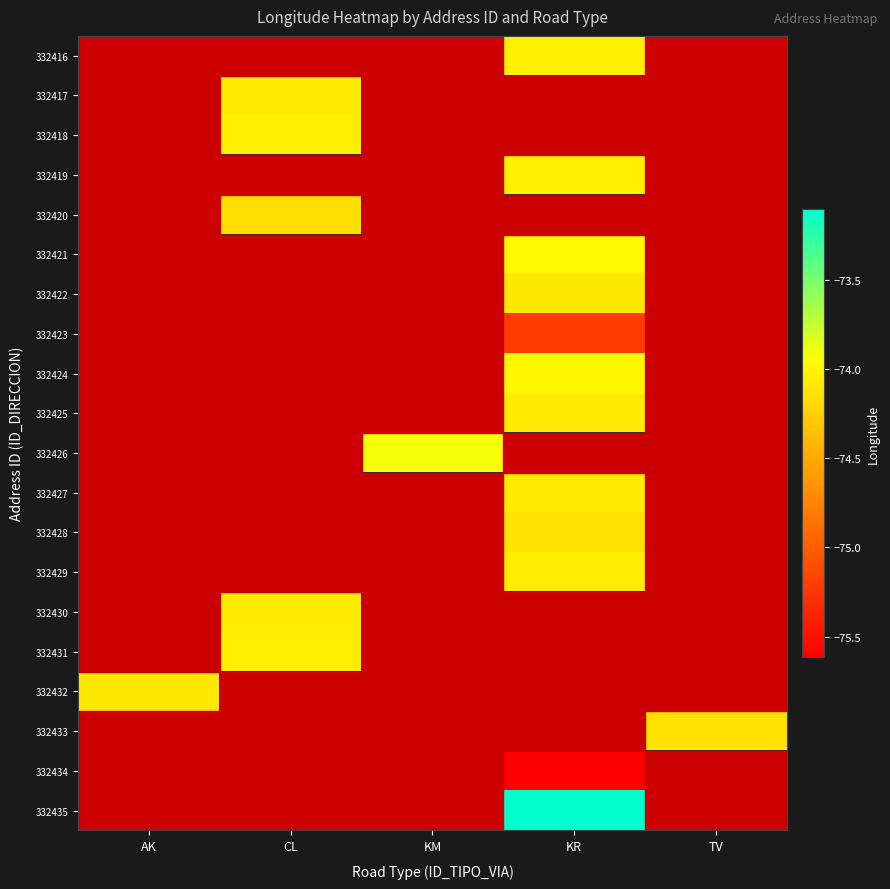

Which category has the highest value across all series?

KR